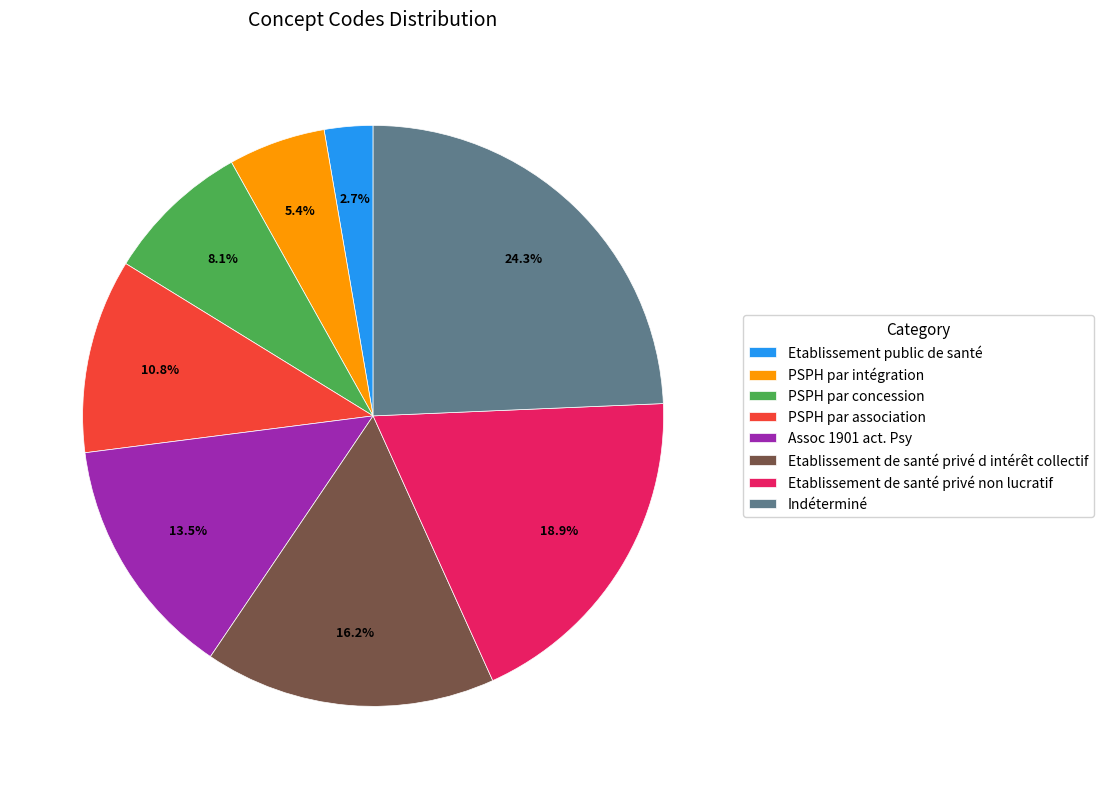

What percentage is NOT represented by Etablissement public de santé?

97.3%